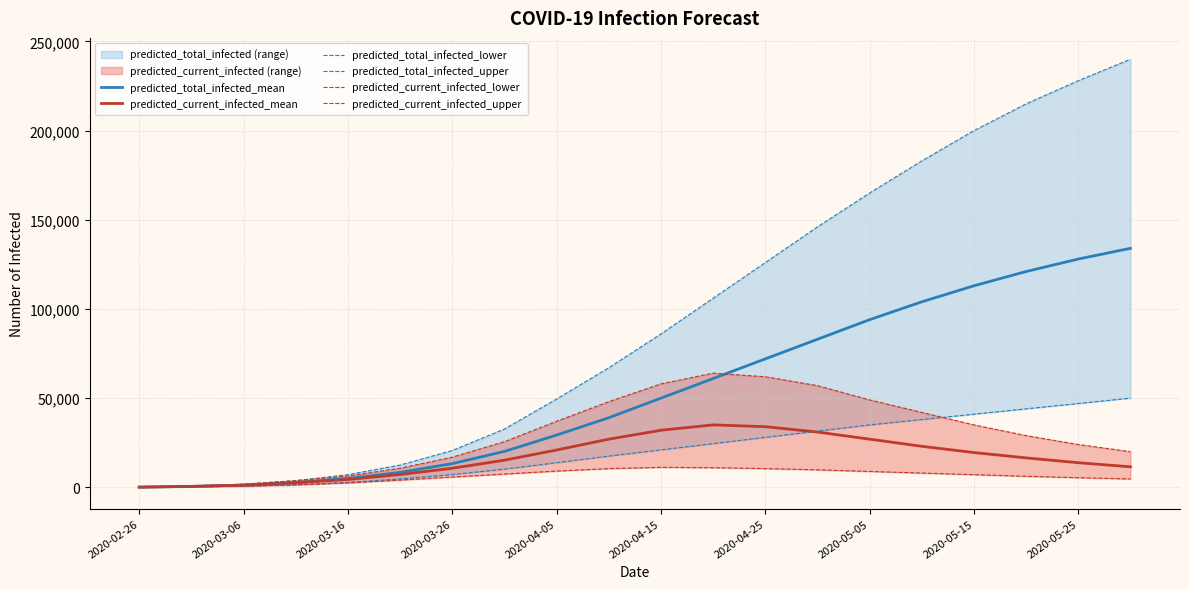

True or false: predicted_total_infected_upper and predicted_current_infected_mean cross at least once.

False